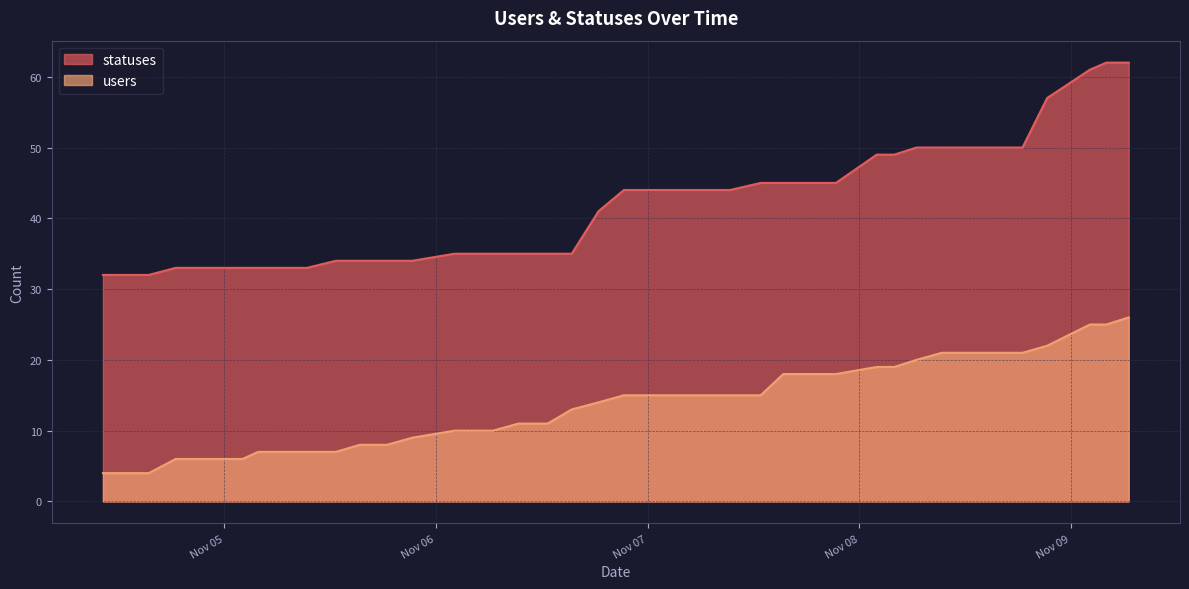

At how many categories does at least one series exceed 47?

11